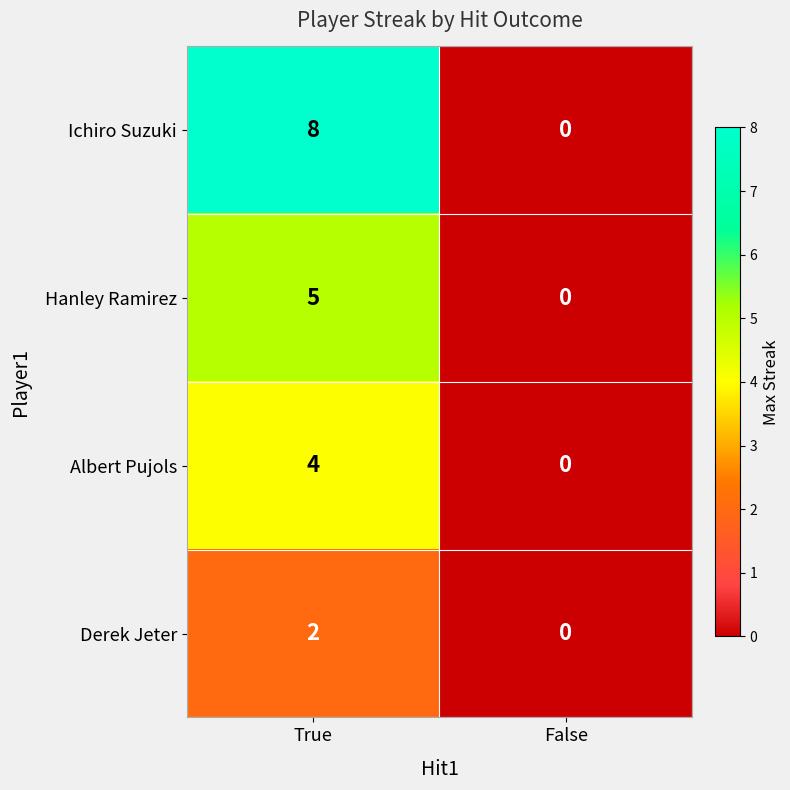

List the series in order of their peak value, highest first.

Ichiro Suzuki, Hanley Ramirez, Albert Pujols, Derek Jeter